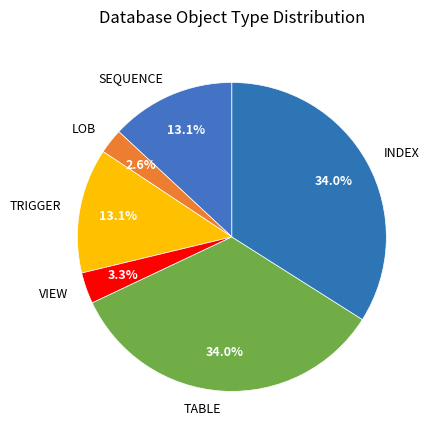

Is it true that LOB is 3% of the pie?

True